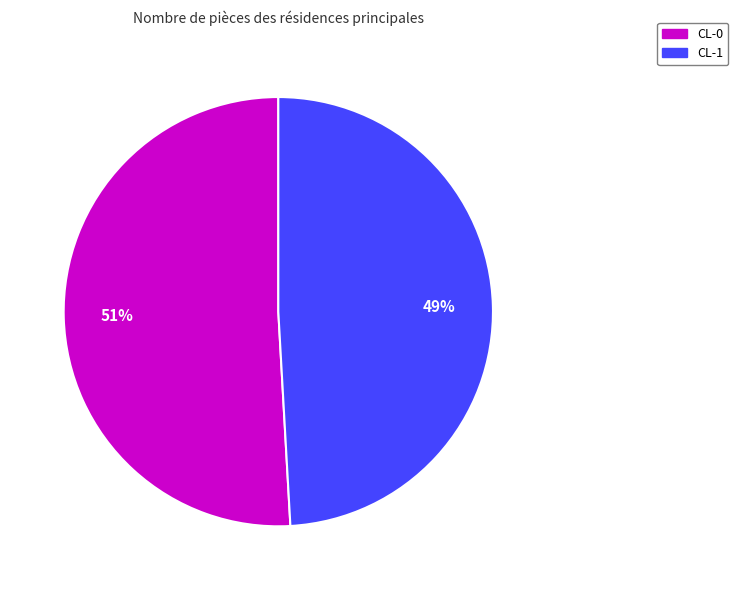

To the nearest percent, what is the average slice percentage?

50%